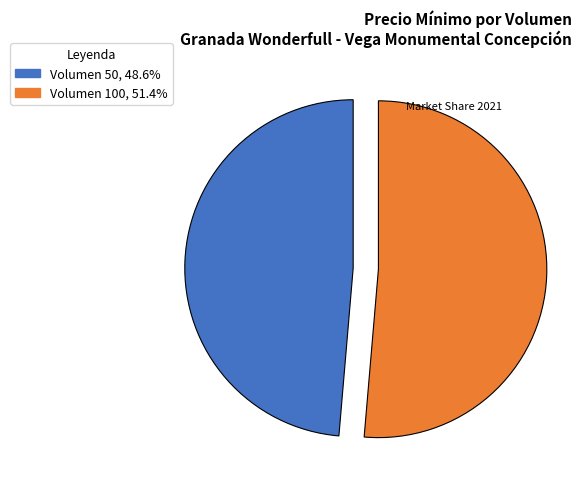

Is there a majority slice in this chart?

Yes